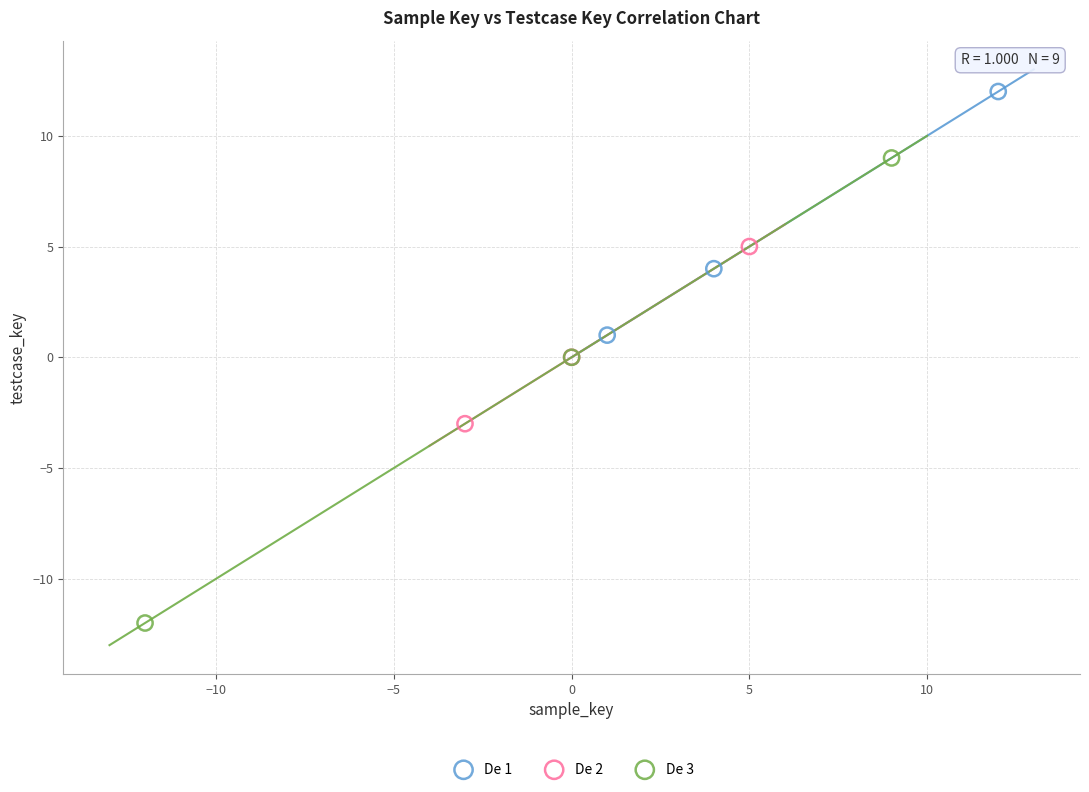

What are all the series names shown in the legend?

De 1, De 2, De 3